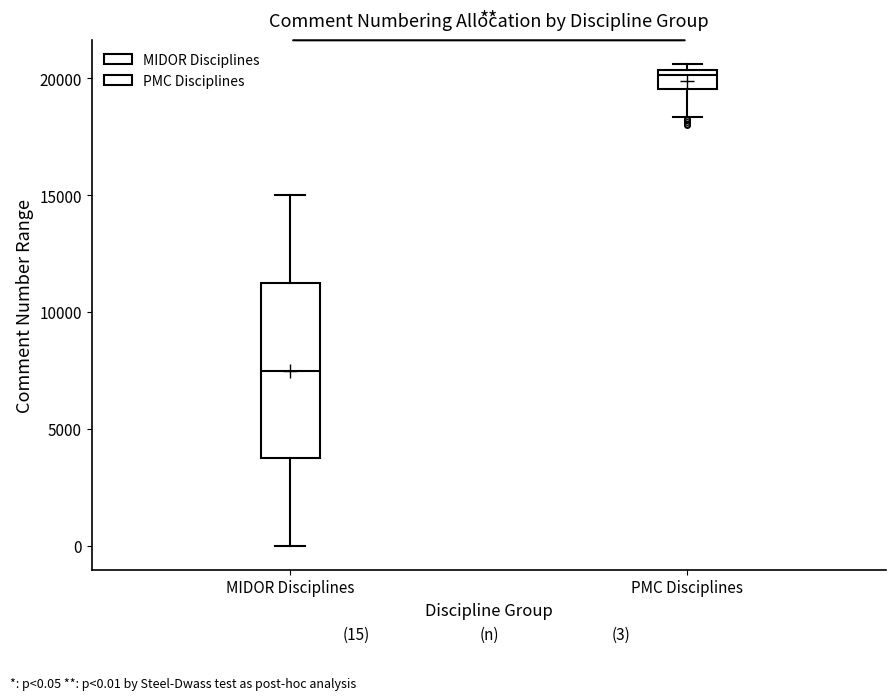

Which box's median line is the lowest?

MIDOR Disciplines